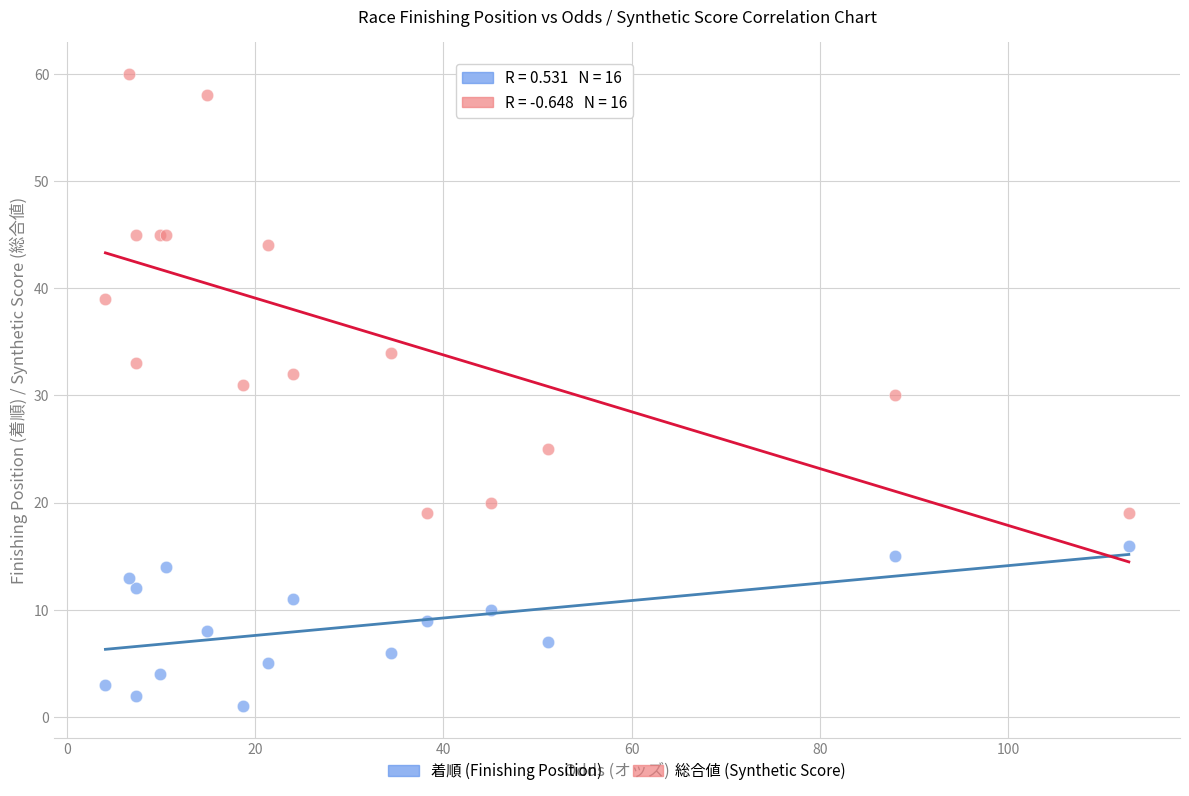

Which series reaches the maximum Y coordinate?

総合値 (Synthetic Score)